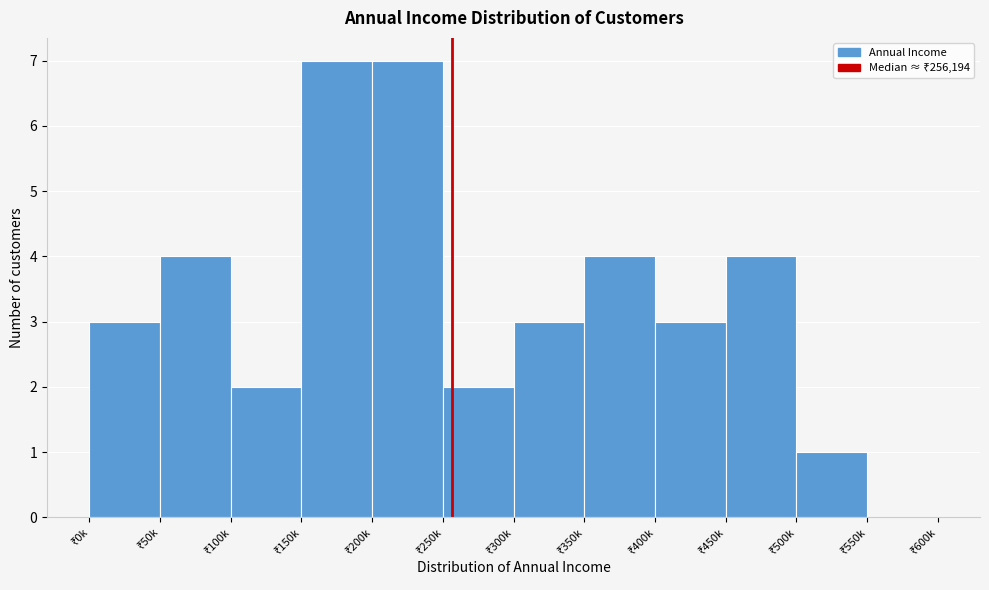

What is the sum of all values?

40